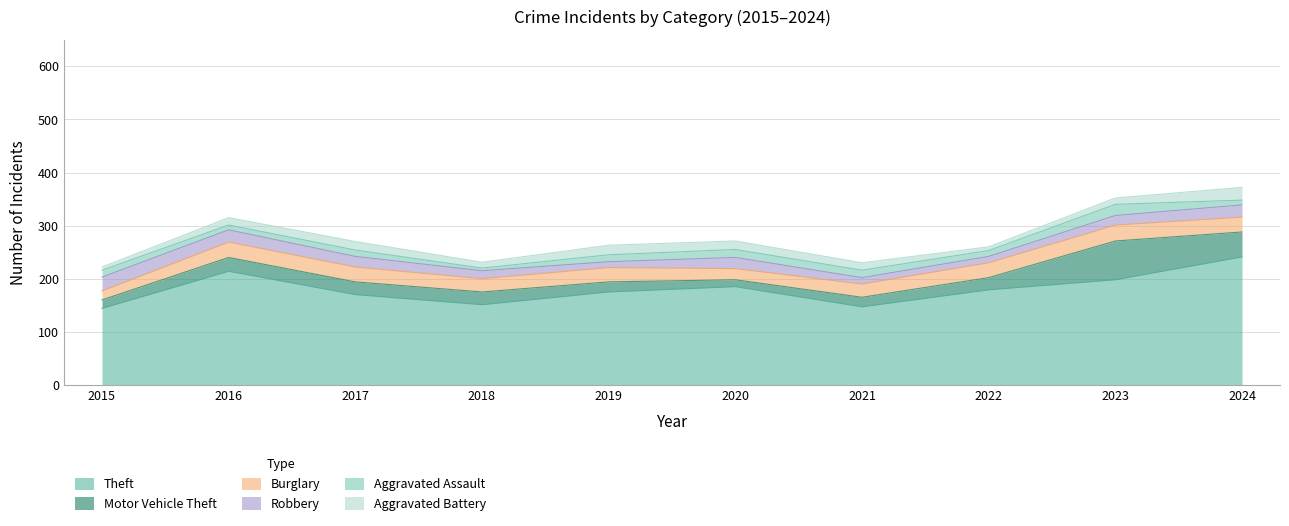

Where do Burglary and Robbery first cross each other?

2015 and 2016